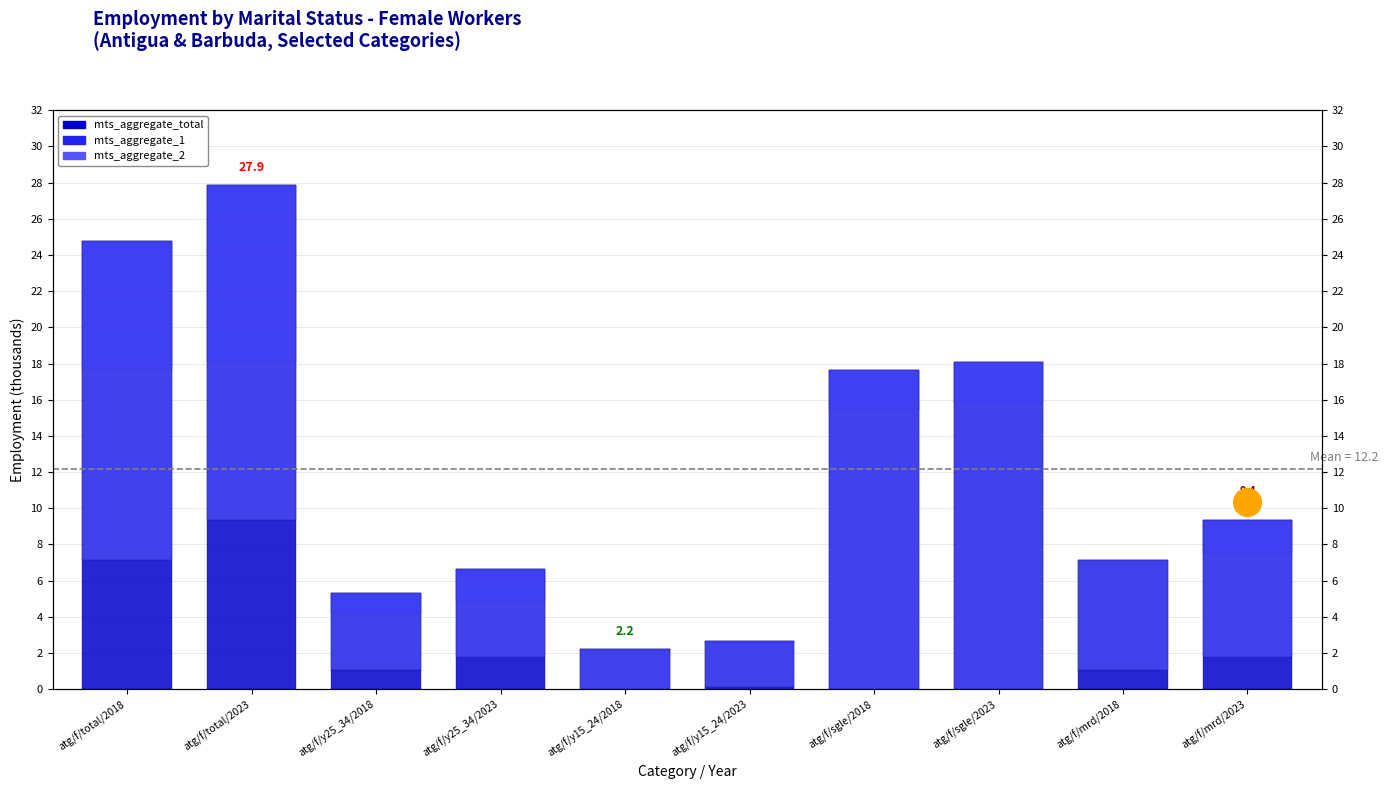

Which series has the largest total across all categories?

mts_aggregate_total